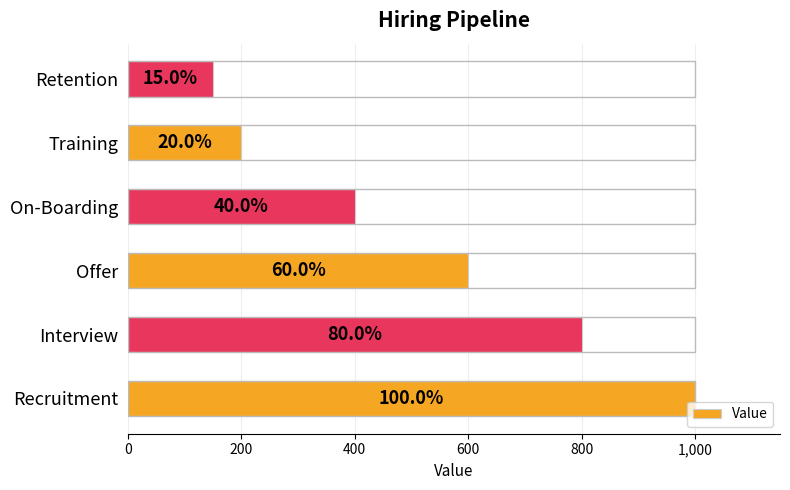

How many bars are there in total?

6